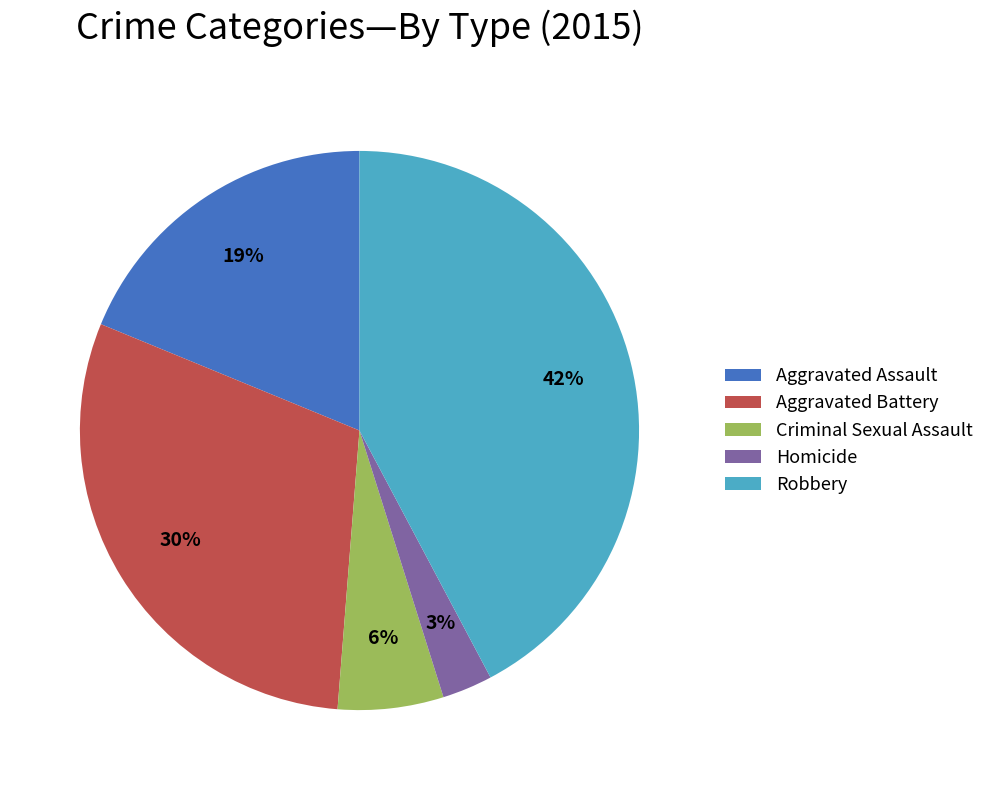

How many slices are in this pie chart?

5